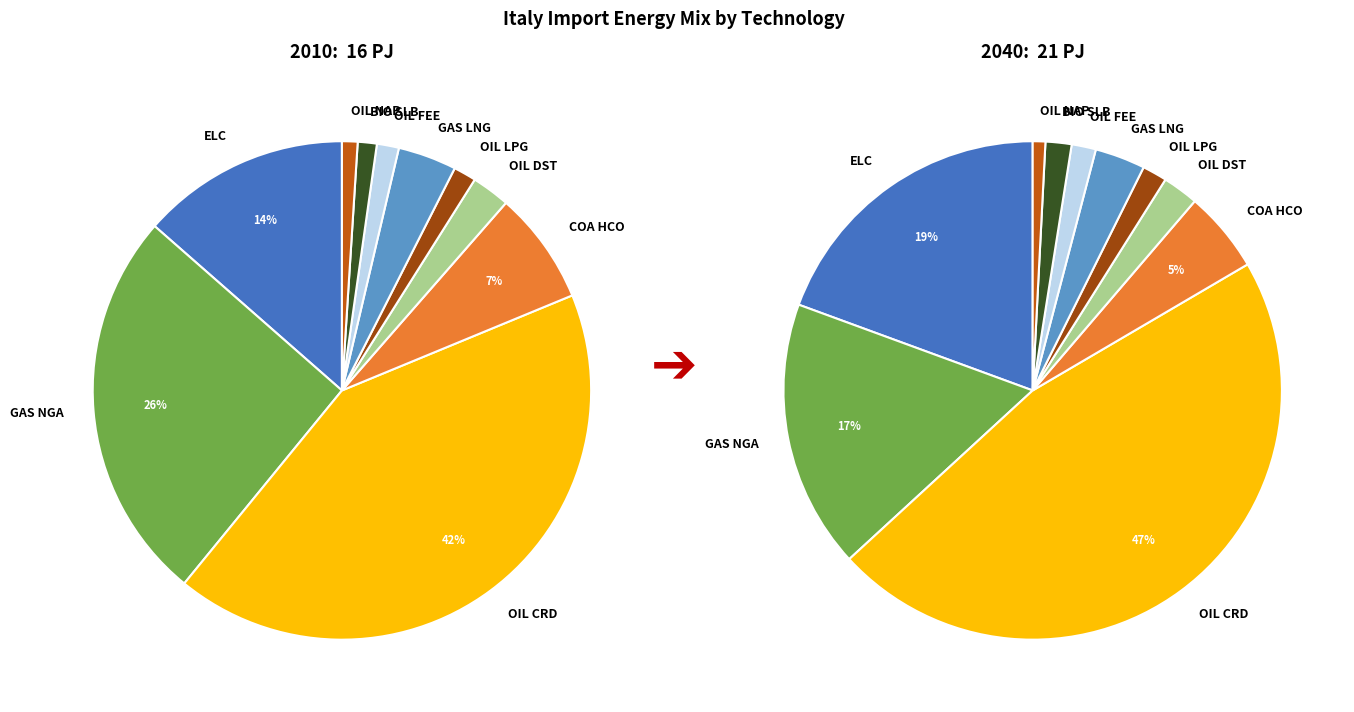

Count the number of slices in the pie.

10